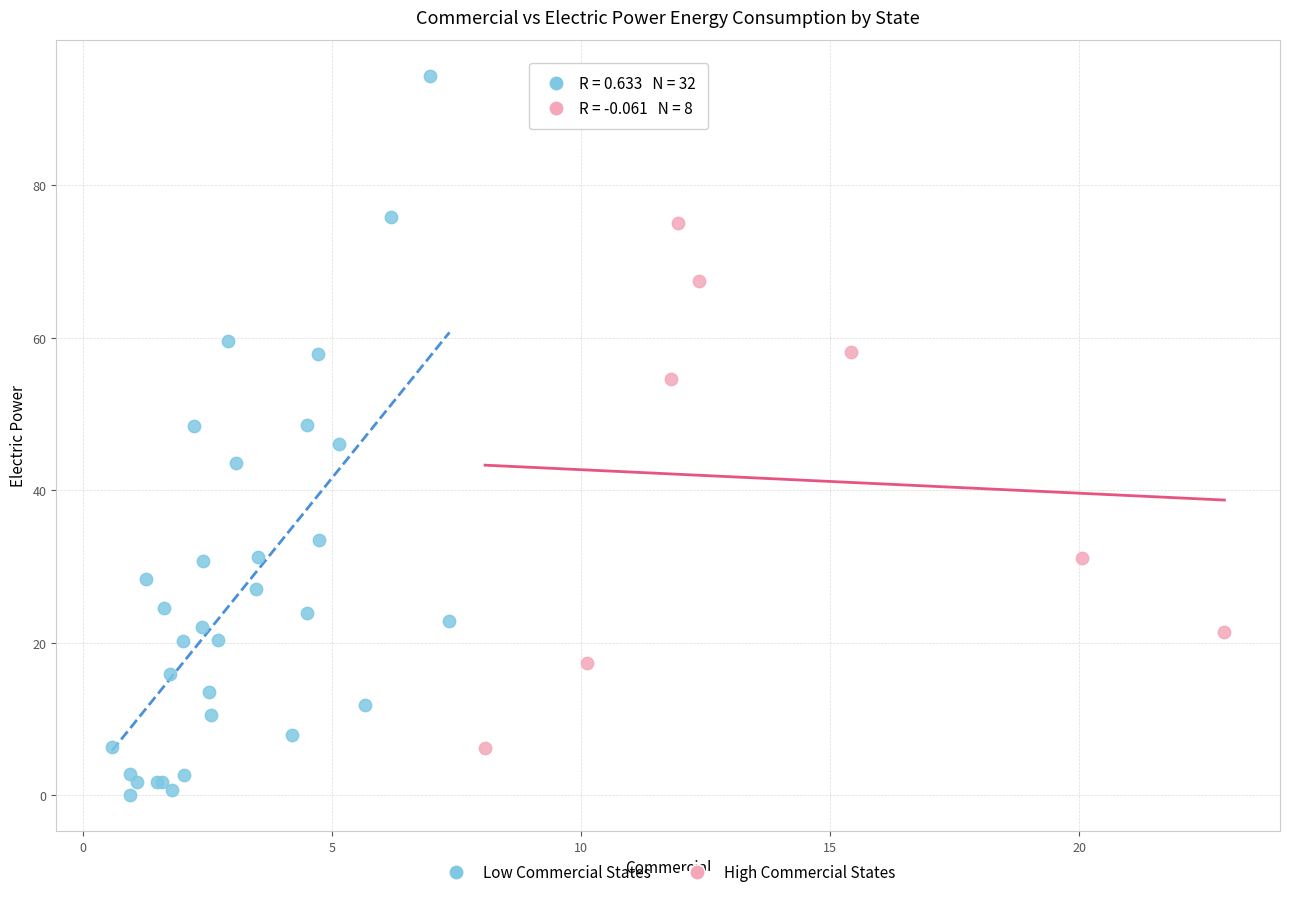

Which series reaches the minimum Y coordinate?

Low Commercial States